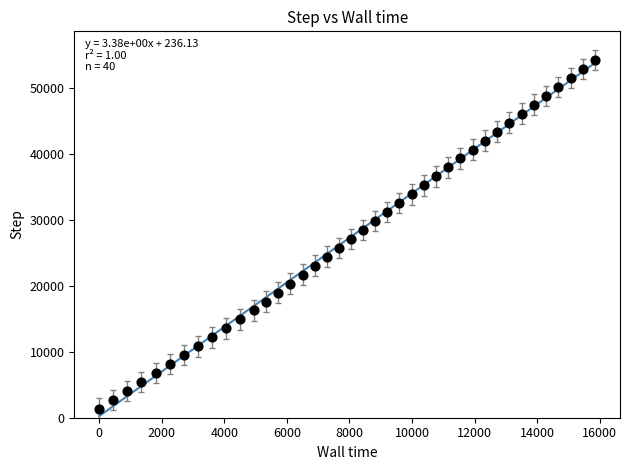

What is the range of Y values (max minus min)?

52845